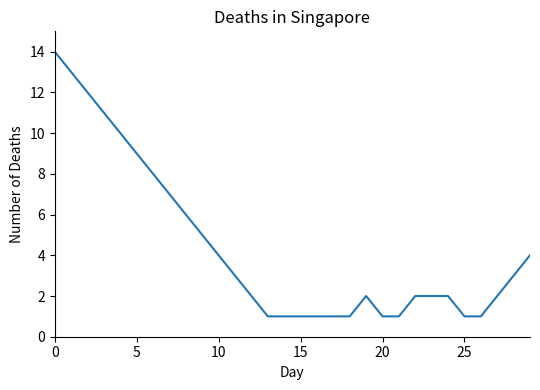

What is the greatest value displayed?

14